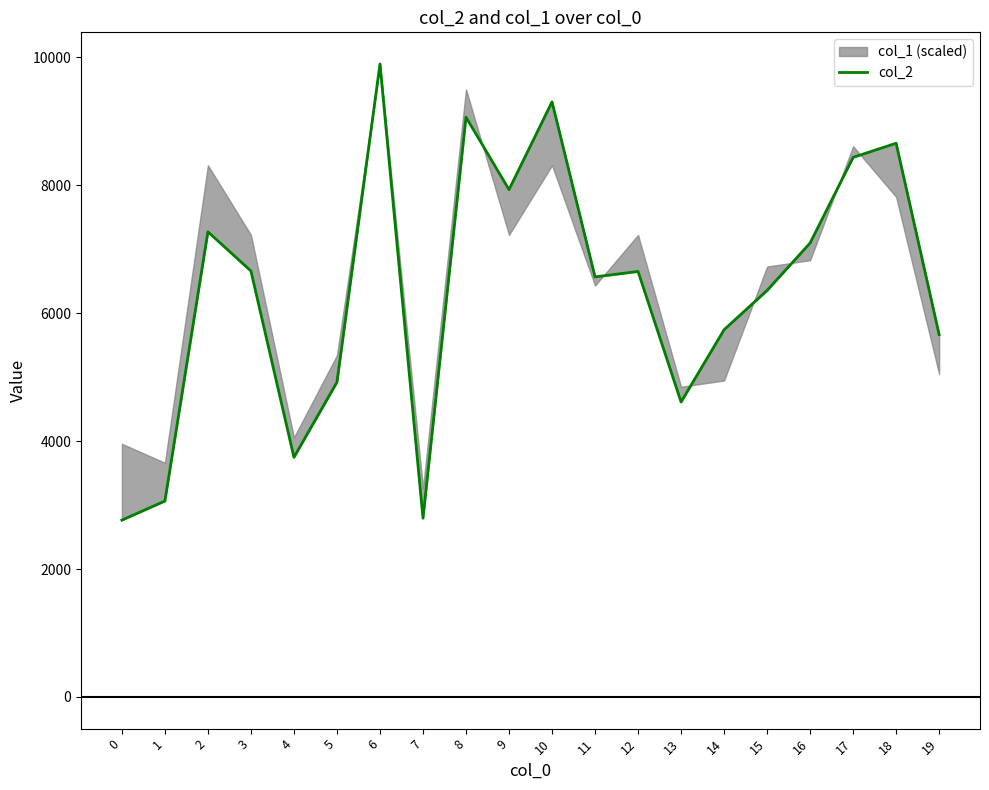

What is the greatest value displayed?

9897